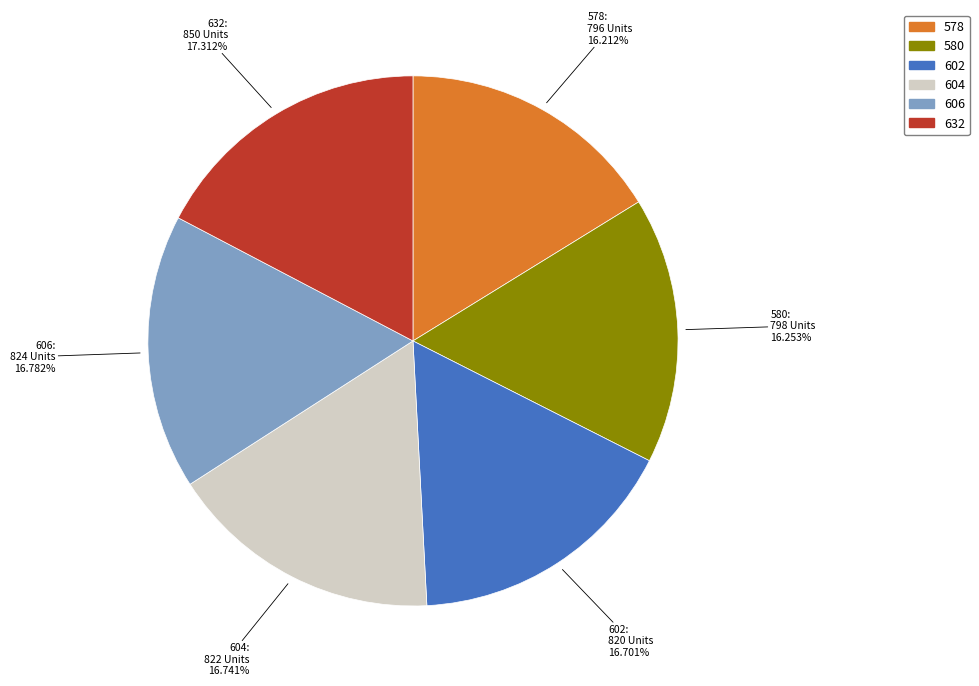

How many segments does this pie chart have?

6